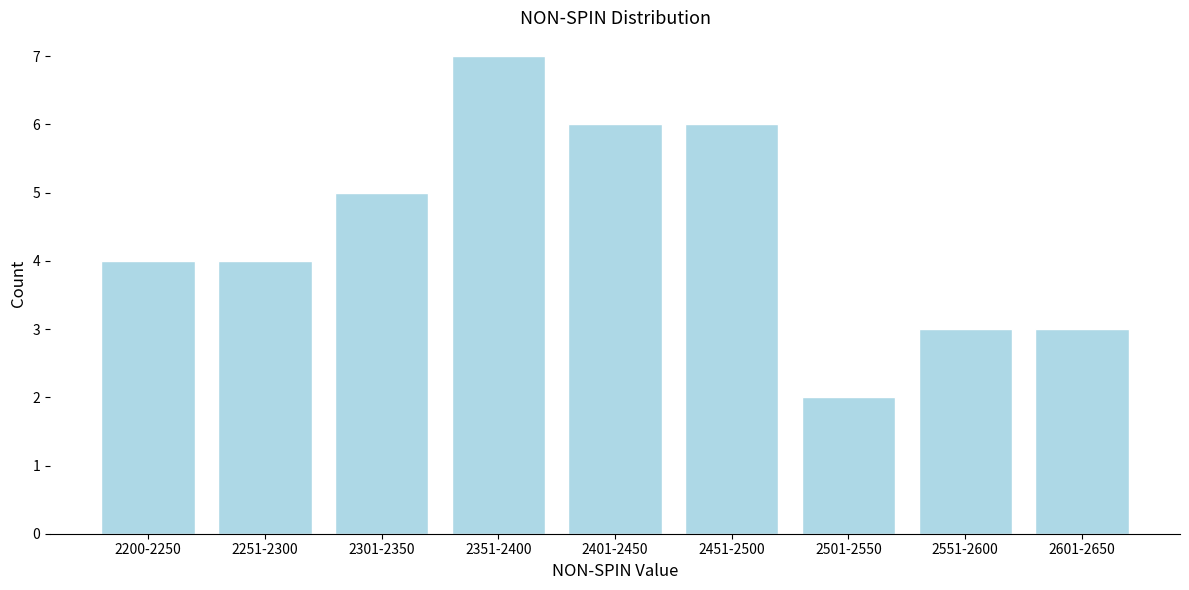

Reading right to left, transcribe all the data shown in this chart.

3	3	2	6	6	7	5	4	4